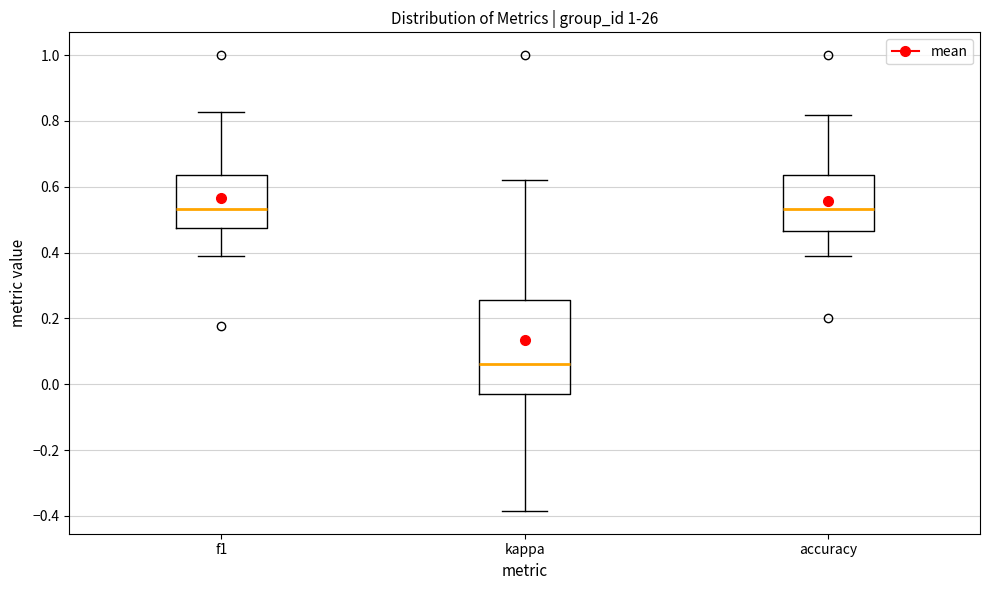

Where is the lower edge of the box for kappa on the y-axis? The values are not printed on the chart, so give them approximately, as read against the axis.

-0.02